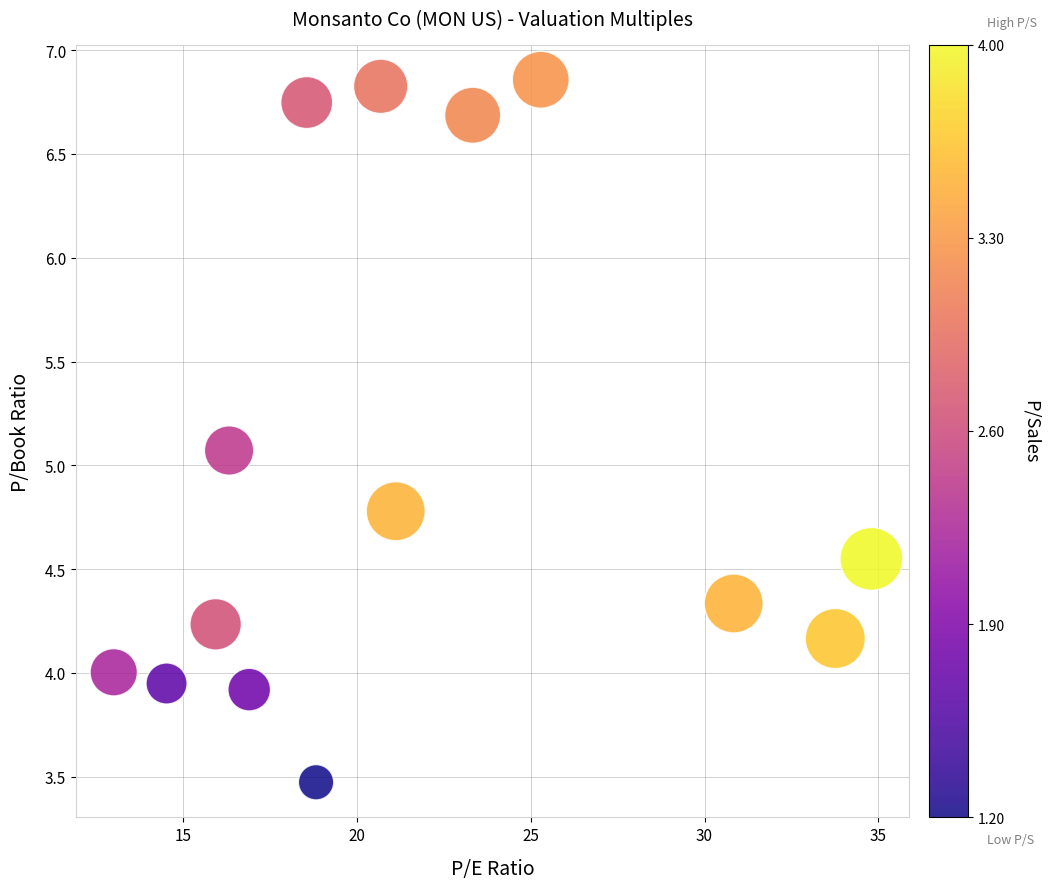

What Y value in the scatter plot is closest to 5?

5.1